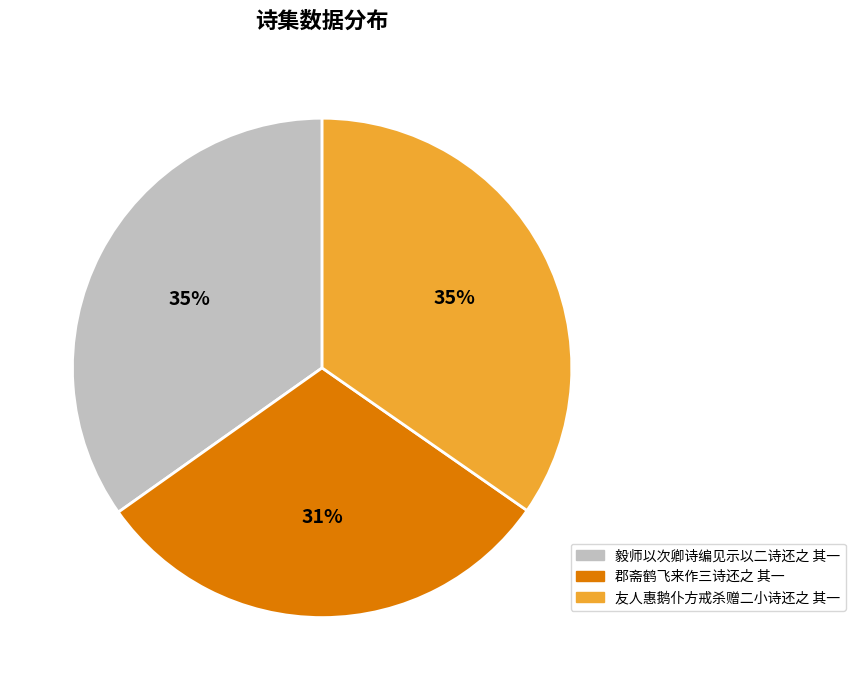

What is the smallest slice in the pie chart?

郡斋鹤飞来作三诗还之 其一